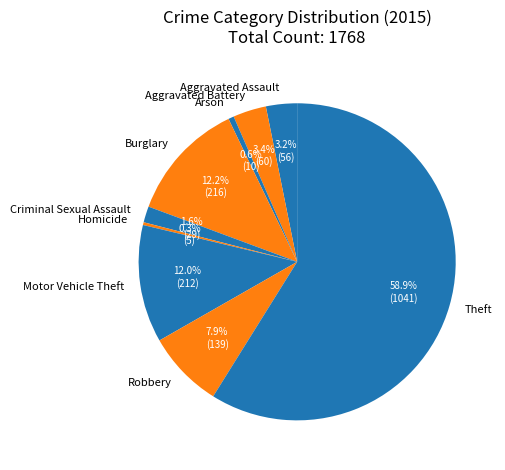

Which has a higher value, Homicide or Aggravated Assault?

Aggravated Assault